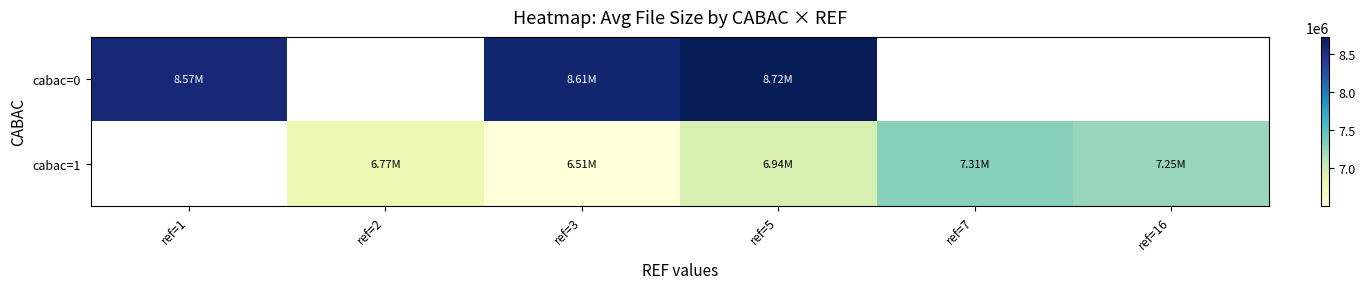

Which has a higher value, ref=16 or ref=1?

ref=1